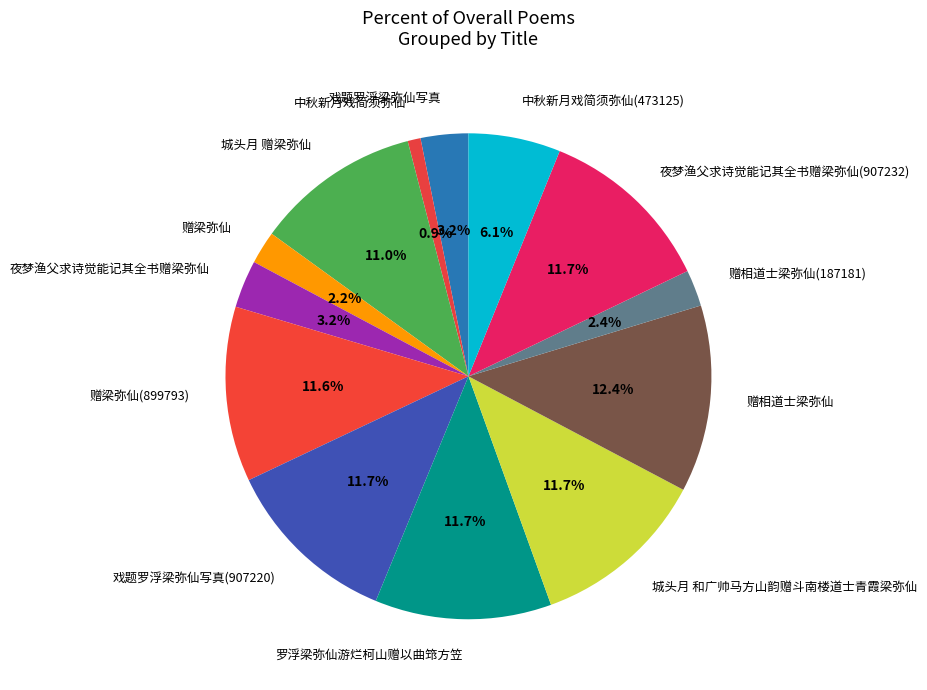

Which category has the smallest portion of the pie?

中秋新月戏简须弥仙